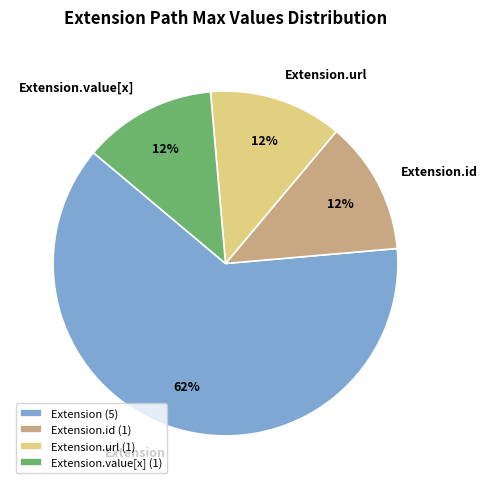

Is Extension the majority of the pie?

Yes